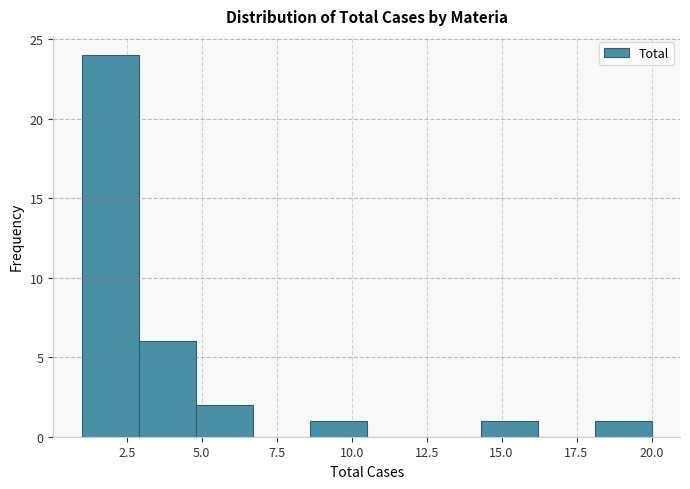

Read against the x-axis, roughly where is the centre of the tallest bar?

2.0